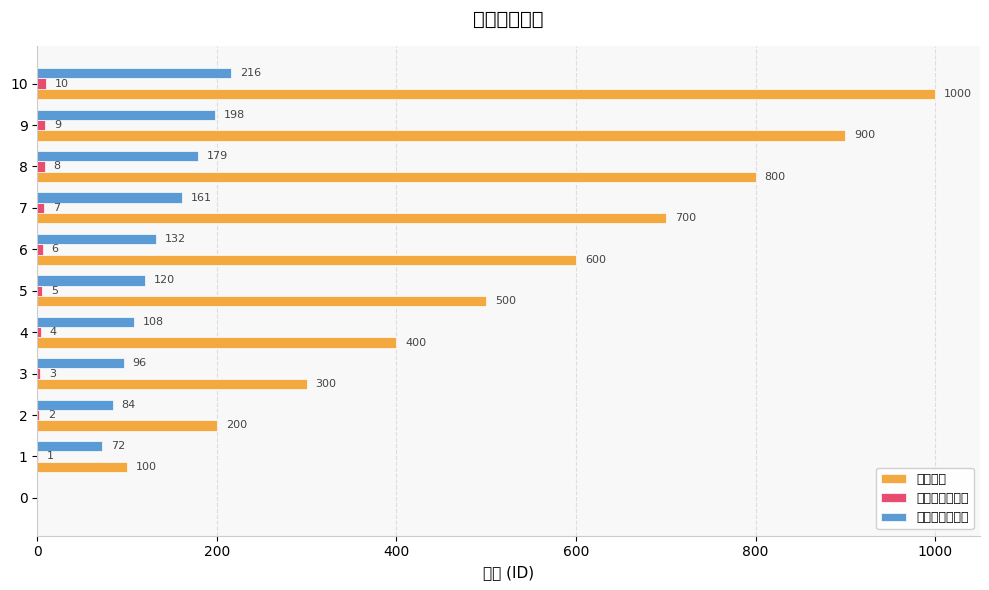

The 每分钟获得经验 series shows 329 at 9. True or false?

False